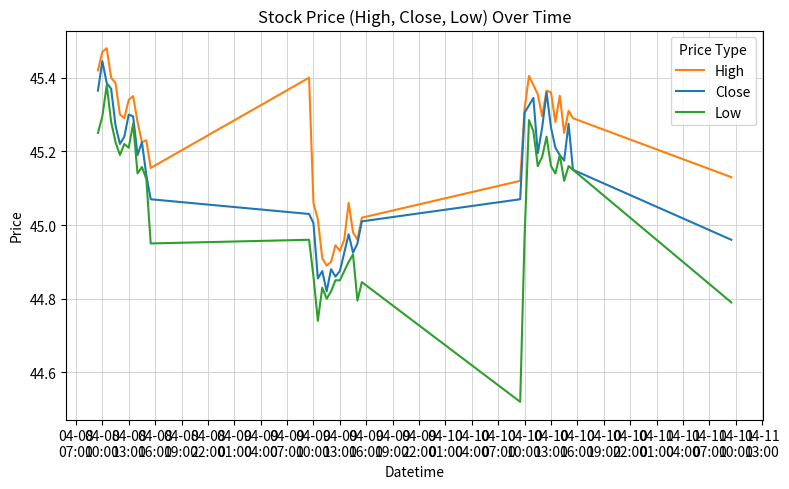

Which series has the largest total across all categories?

High